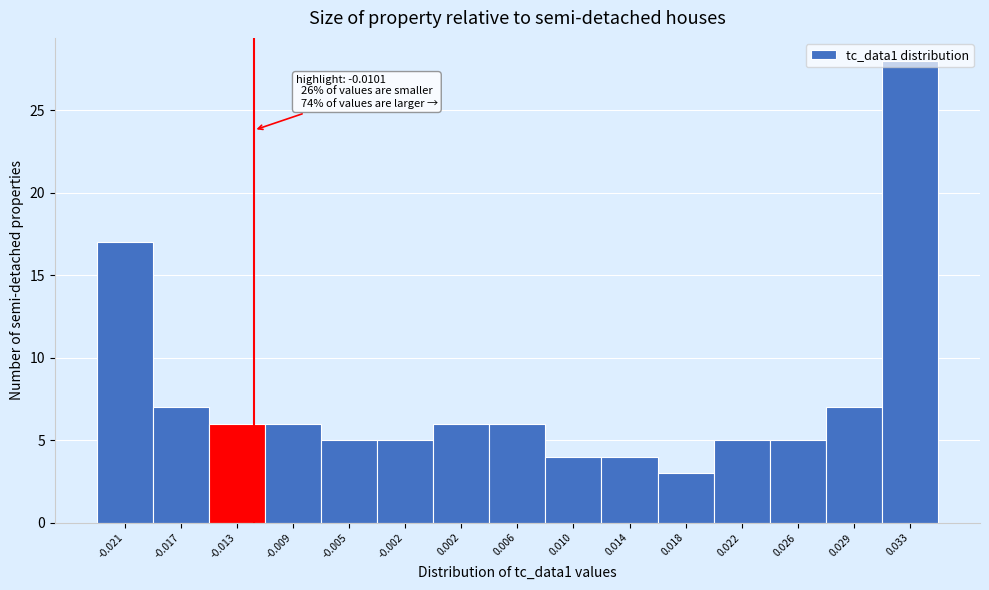

Approximately how many times larger is the value at 0.018 compared to 0.002?

0.5